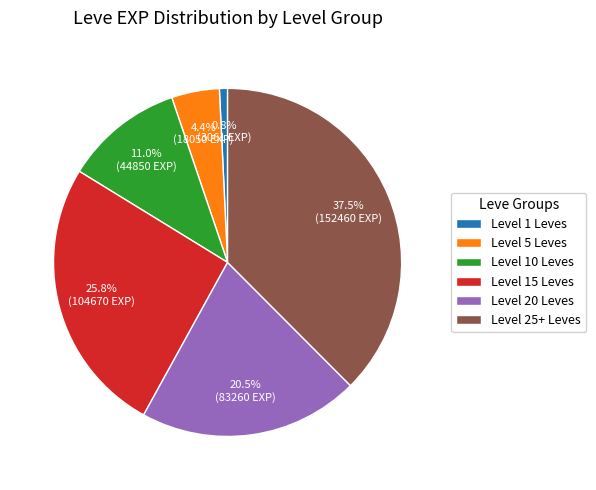

Is there any slice that represents more than half of the pie?

No